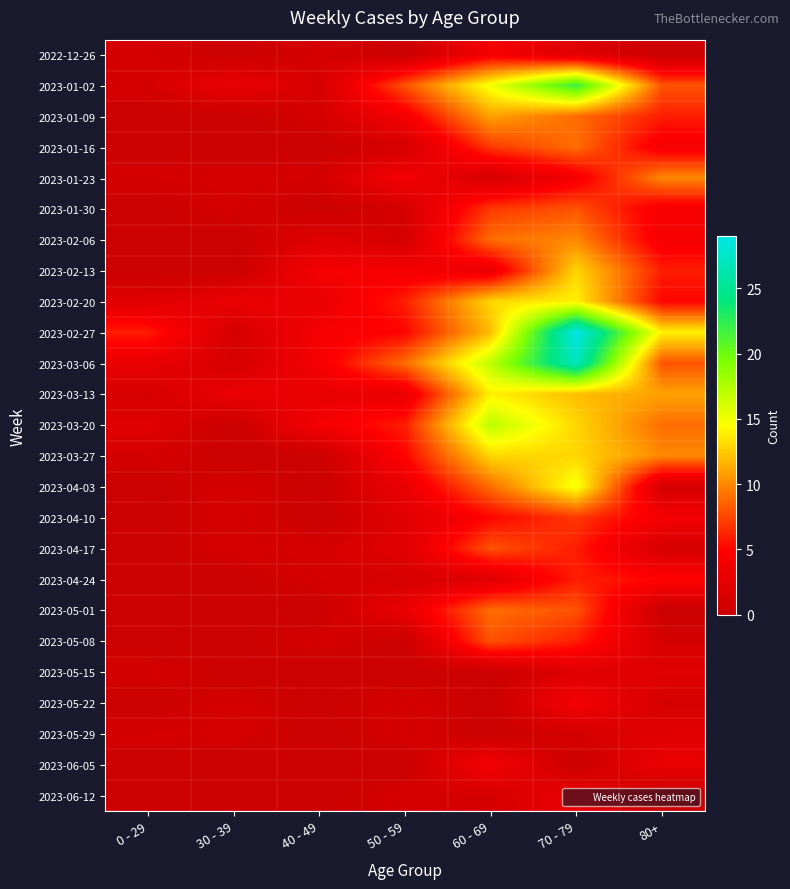

Reading right to left, transcribe all the data shown in this chart.

2022-12-26: 80+=0	70 - 79=2	60 - 69=4	50 - 59=0	40 - 49=1	30 - 39=0	0 - 29=1
2023-01-02: 80+=8	70 - 79=22	60 - 69=15	50 - 59=8	40 - 49=1	30 - 39=3	0 - 29=1
2023-01-09: 80+=6	70 - 79=9	60 - 69=11	50 - 59=4	40 - 49=1	30 - 39=0	0 - 29=0
2023-01-16: 80+=4	70 - 79=9	60 - 69=7	50 - 59=1	40 - 49=0	30 - 39=0	0 - 29=0
2023-01-23: 80+=10	70 - 79=4	60 - 69=1	50 - 59=4	40 - 49=1	30 - 39=1	0 - 29=1
2023-01-30: 80+=4	70 - 79=8	60 - 69=7	50 - 59=1	40 - 49=0	30 - 39=1	0 - 29=0
2023-02-06: 80+=4	70 - 79=10	60 - 69=9	50 - 59=1	40 - 49=2	30 - 39=0	0 - 29=0
2023-02-13: 80+=6	70 - 79=13	60 - 69=3	50 - 59=4	40 - 49=4	30 - 39=0	0 - 29=0
2023-02-20: 80+=5	70 - 79=14	60 - 69=13	50 - 59=6	40 - 49=3	30 - 39=3	0 - 29=2
2023-02-27: 80+=14	70 - 79=29	60 - 69=12	50 - 59=5	40 - 49=4	30 - 39=1	0 - 29=6
2023-03-06: 80+=8	70 - 79=27	60 - 69=17	50 - 59=9	40 - 49=4	30 - 39=1	0 - 29=3
2023-03-13: 80+=11	70 - 79=12	60 - 69=14	50 - 59=3	40 - 49=3	30 - 39=3	0 - 29=1
2023-03-20: 80+=9	70 - 79=13	60 - 69=17	50 - 59=6	40 - 49=4	30 - 39=0	0 - 29=2
2023-03-27: 80+=10	70 - 79=13	60 - 69=13	50 - 59=5	40 - 49=0	30 - 39=0	0 - 29=1
2023-04-03: 80+=1	70 - 79=15	60 - 69=9	50 - 59=3	40 - 49=0	30 - 39=1	0 - 29=0
2023-04-10: 80+=4	70 - 79=7	60 - 69=5	50 - 59=2	40 - 49=0	30 - 39=1	0 - 29=0
2023-04-17: 80+=1	70 - 79=6	60 - 69=8	50 - 59=2	40 - 49=1	30 - 39=1	0 - 29=0
2023-04-24: 80+=5	70 - 79=6	60 - 69=2	50 - 59=1	40 - 49=1	30 - 39=0	0 - 29=0
2023-05-01: 80+=0	70 - 79=8	60 - 69=9	50 - 59=3	40 - 49=0	30 - 39=0	0 - 29=0
2023-05-08: 80+=1	70 - 79=6	60 - 69=8	50 - 59=0	40 - 49=1	30 - 39=0	0 - 29=0
2023-05-15: 80+=2	70 - 79=2	60 - 69=0	50 - 59=0	40 - 49=0	30 - 39=0	0 - 29=1
2023-05-22: 80+=1	70 - 79=4	60 - 69=0	50 - 59=1	40 - 49=0	30 - 39=1	0 - 29=0
2023-05-29: 80+=2	70 - 79=1	60 - 69=0	50 - 59=1	40 - 49=0	30 - 39=1	0 - 29=1
2023-06-05: 80+=3	70 - 79=0	60 - 69=4	50 - 59=0	40 - 49=0	30 - 39=0	0 - 29=0
2023-06-12: 80+=0	70 - 79=3	60 - 69=1	50 - 59=1	40 - 49=0	30 - 39=0	0 - 29=0